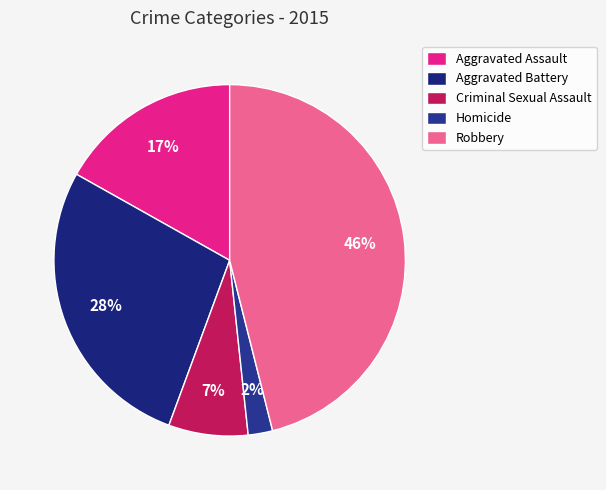

To the nearest percent, what percentage of the pie is Homicide?

2%